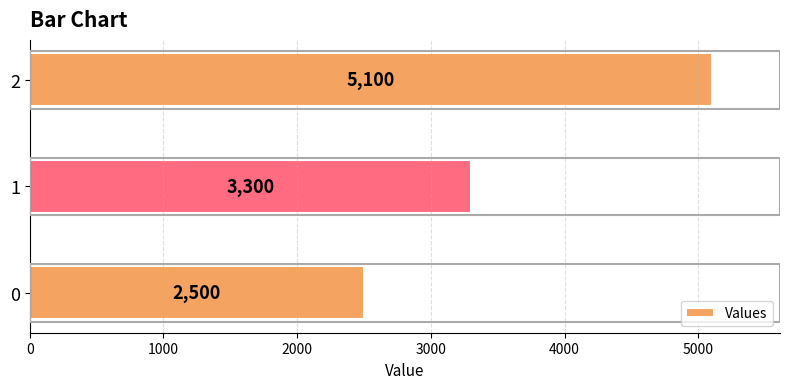

What is the ratio of the value at 1 to the value at 2?

0.6